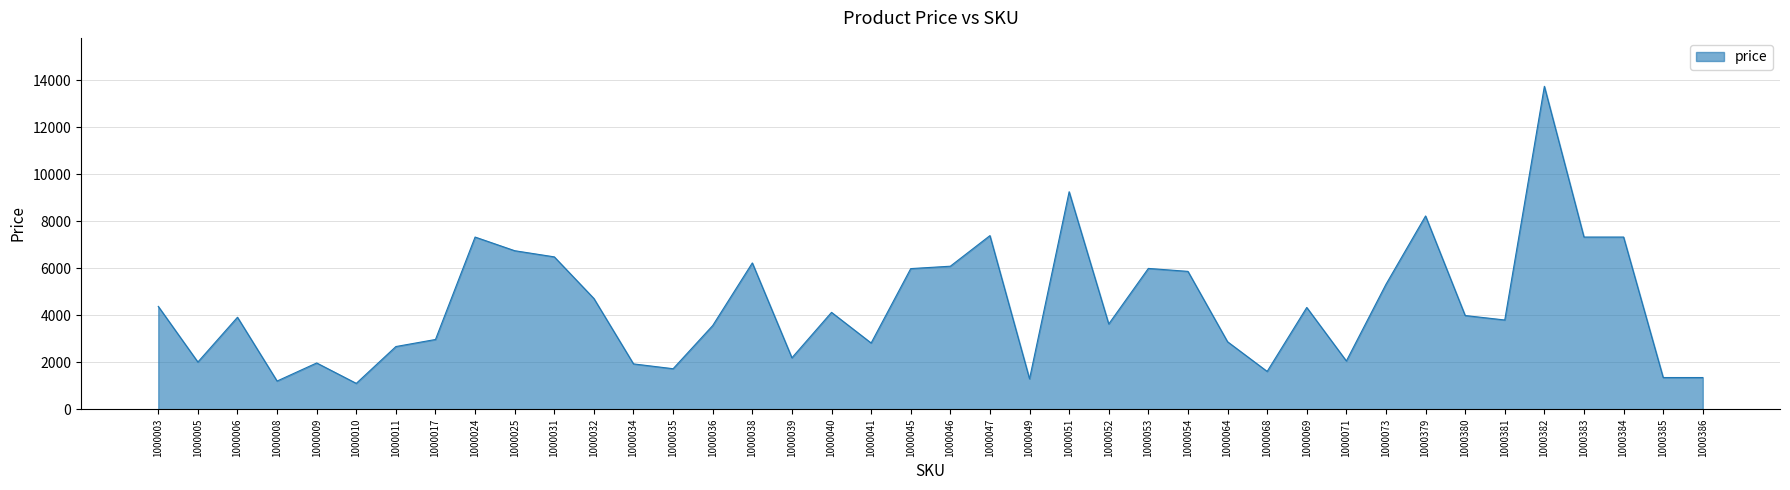

What value does the data have at 1000011?

2669